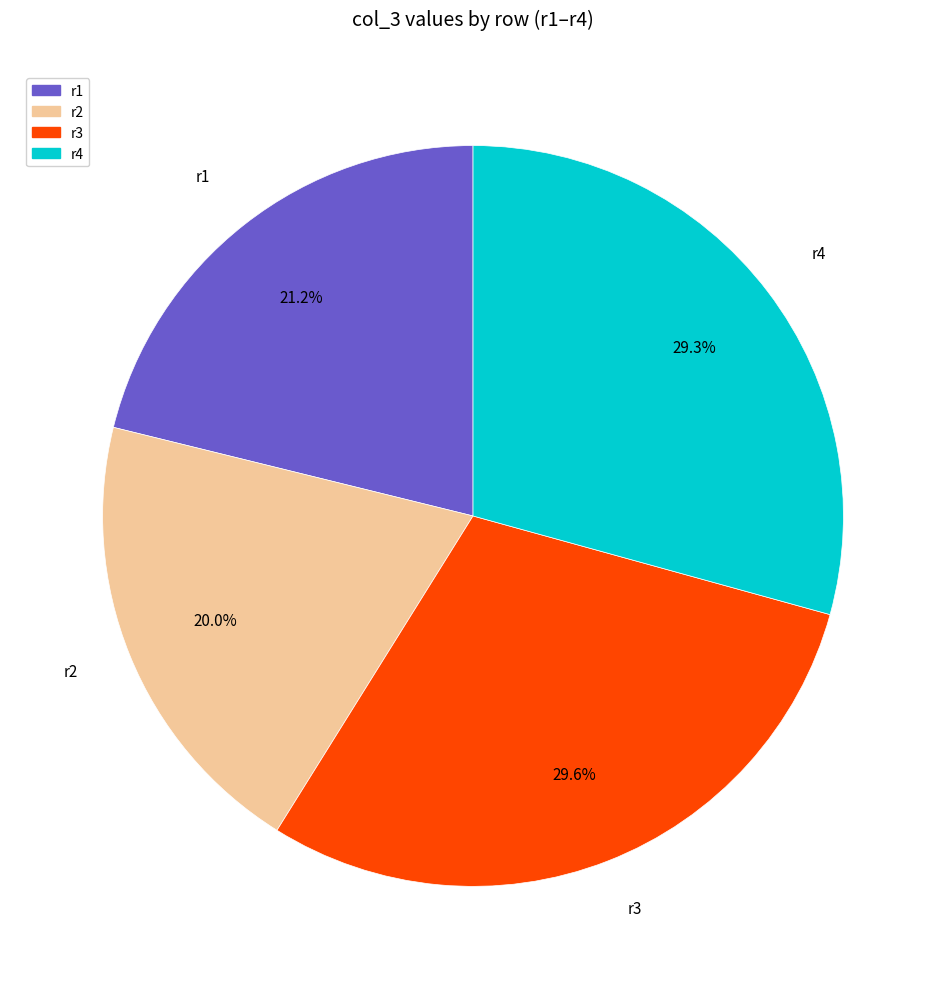

To the nearest percent, what is the combined percentage of r4 and r1?

50%